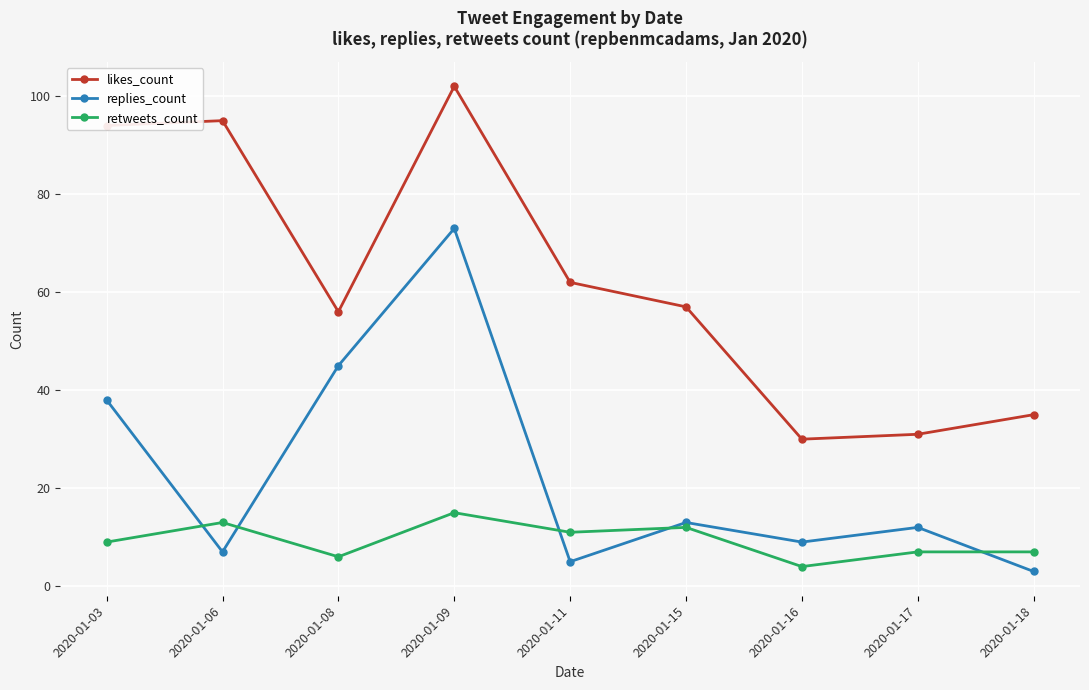

How many lines are shown in the chart?

3